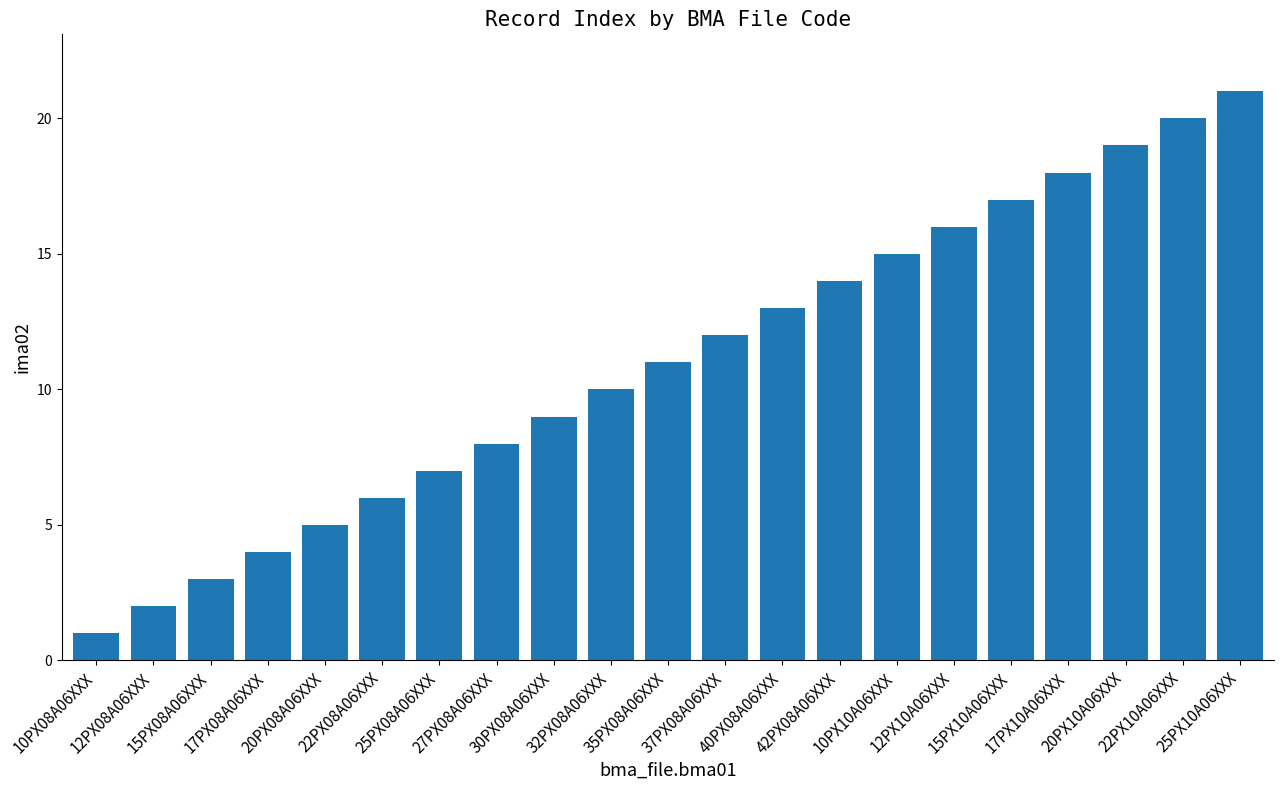

What is the difference between the values at 32PX08A06XXX and 15PX08A06XXX?

7